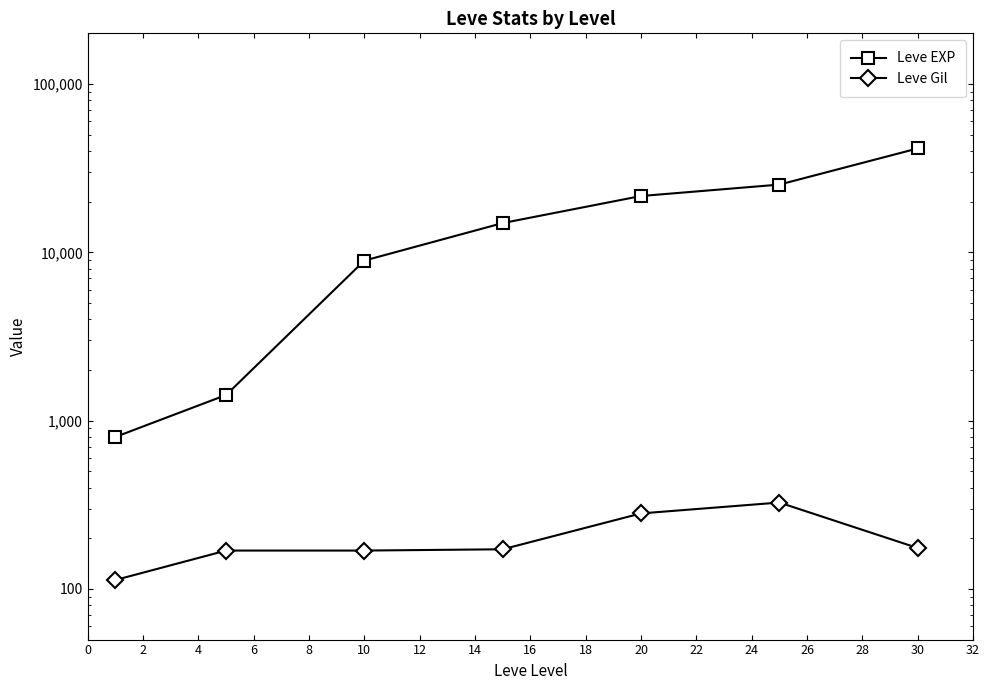

What is the value of the Leve EXP point at the 1st from the left?

800